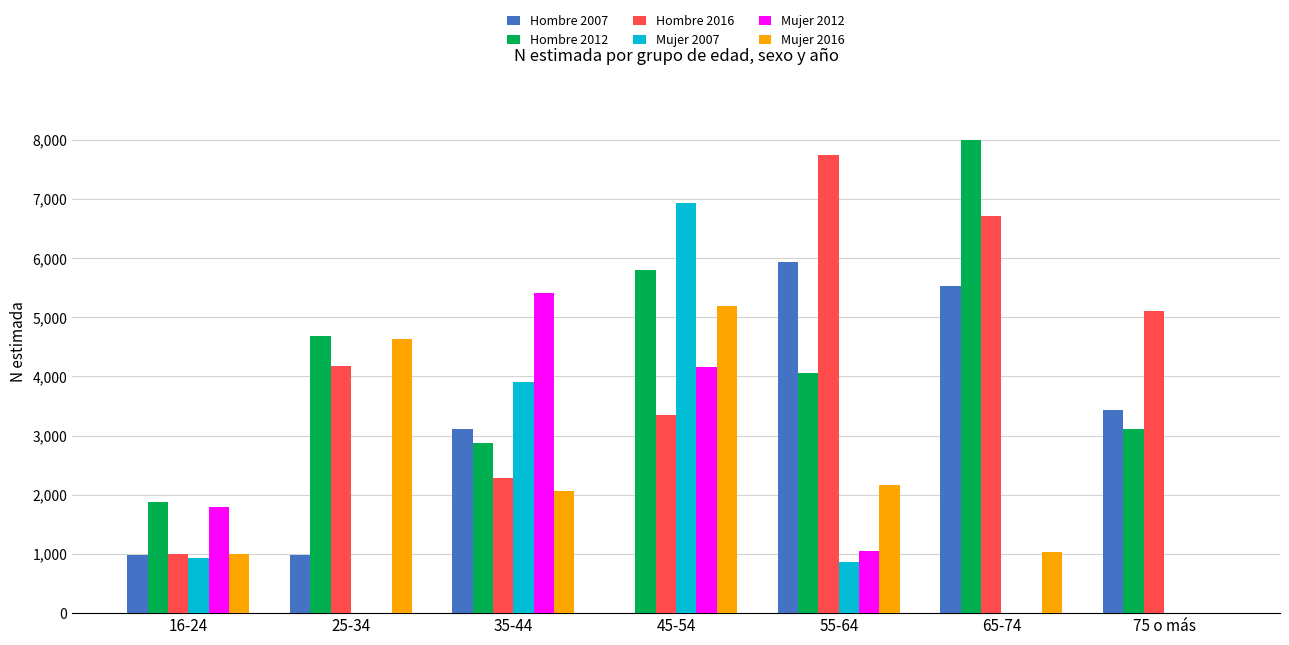

Where is Mujer 2012 nearest to the value 2701?

16-24